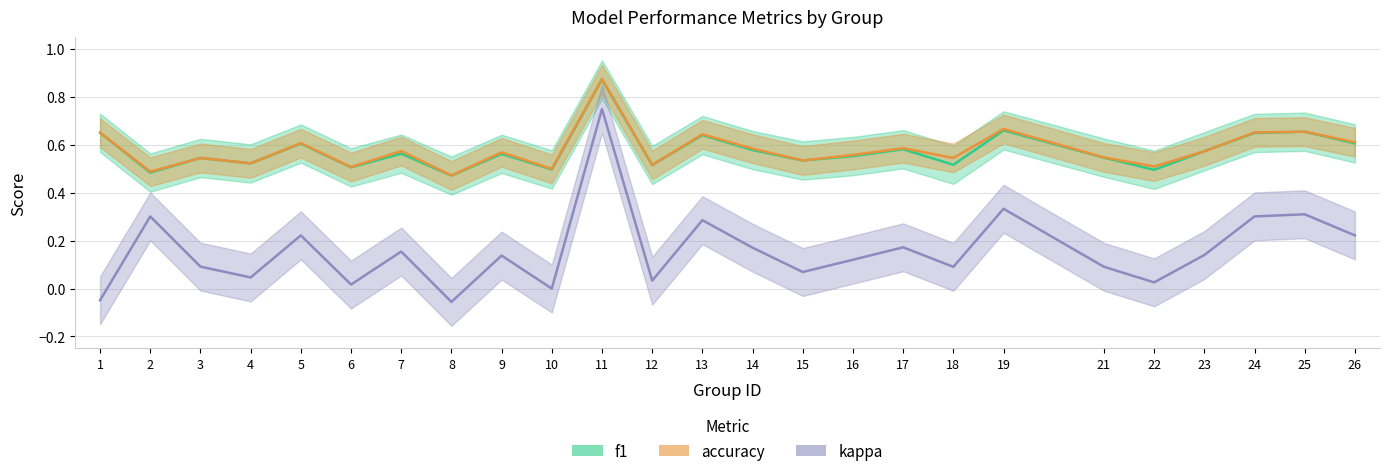

Which series has the largest range (max minus min)?

kappa